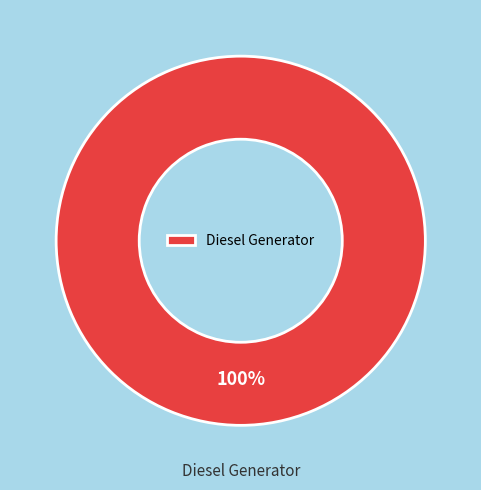

Is Diesel Generator the majority of the pie?

Yes